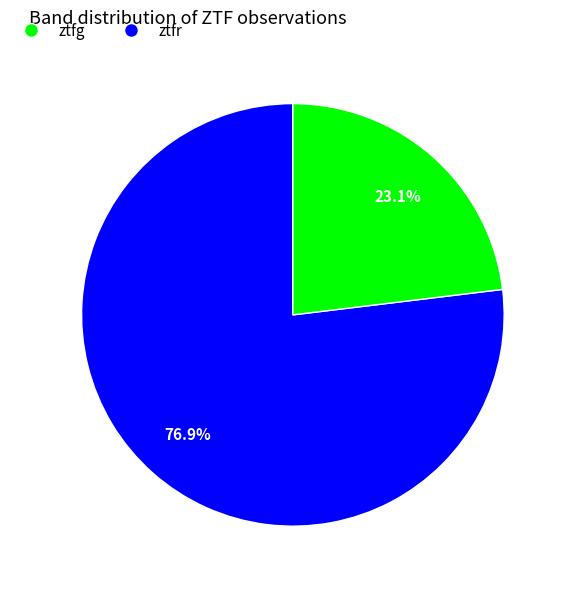

How many segments does this pie chart have?

2